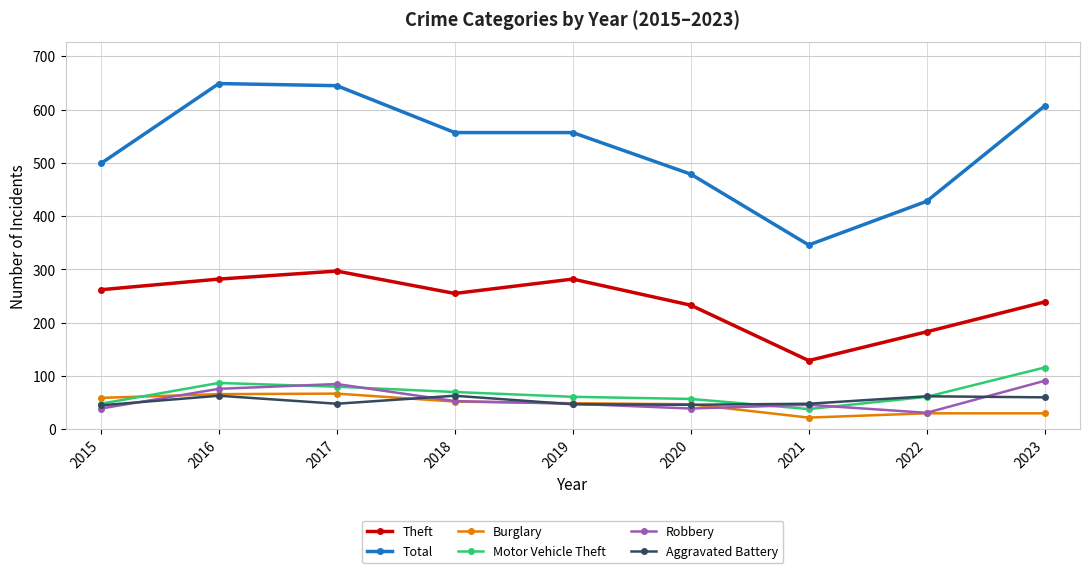

What is the sum of all Motor Vehicle Theft values?

618